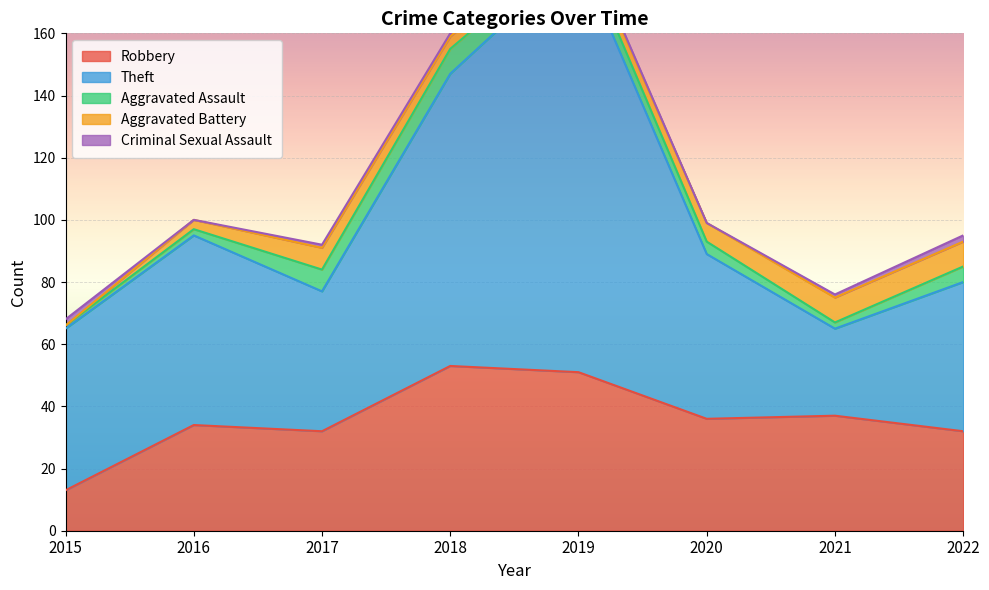

The value of Robbery at 2021 is 17. True or false?

False